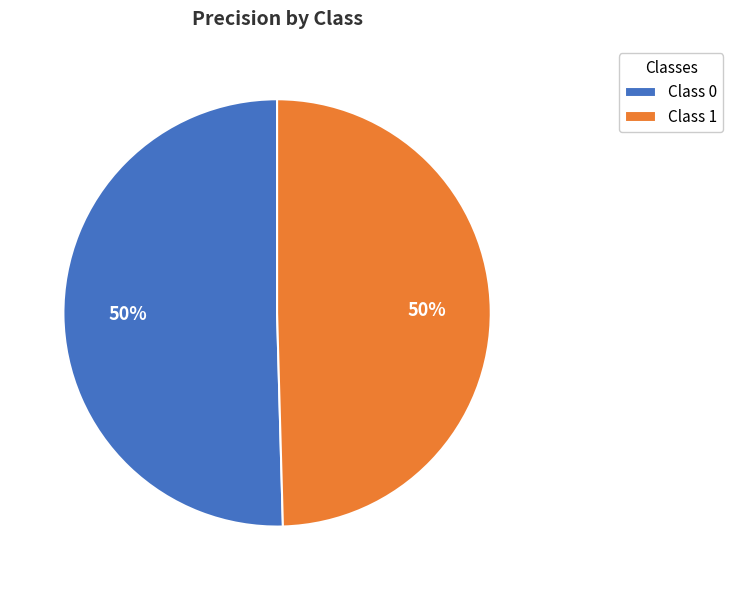

To the nearest percent, what portion does Class 0 represent?

50%